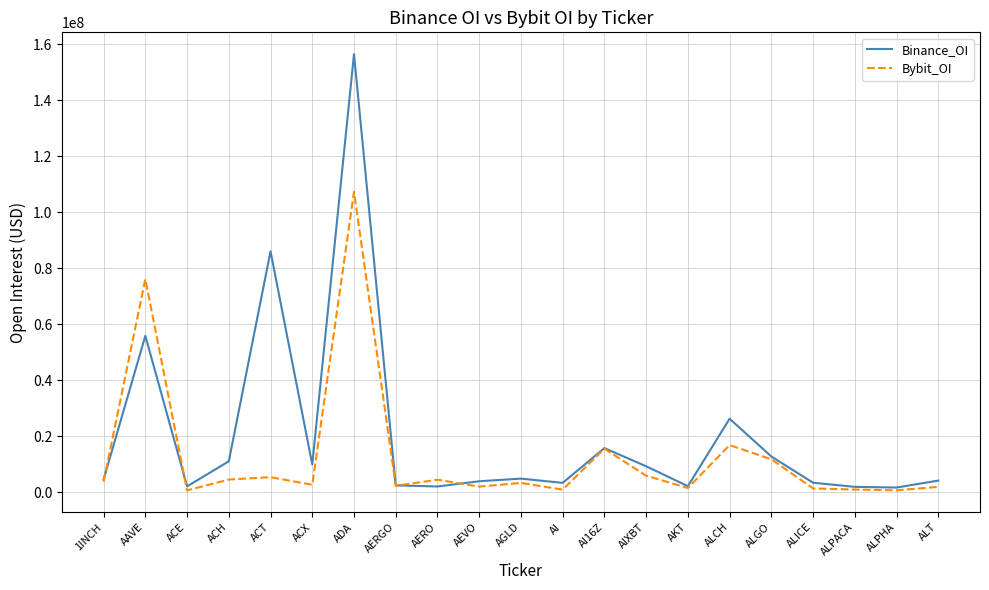

How many interior local valleys does the Binance_OI series have?

6